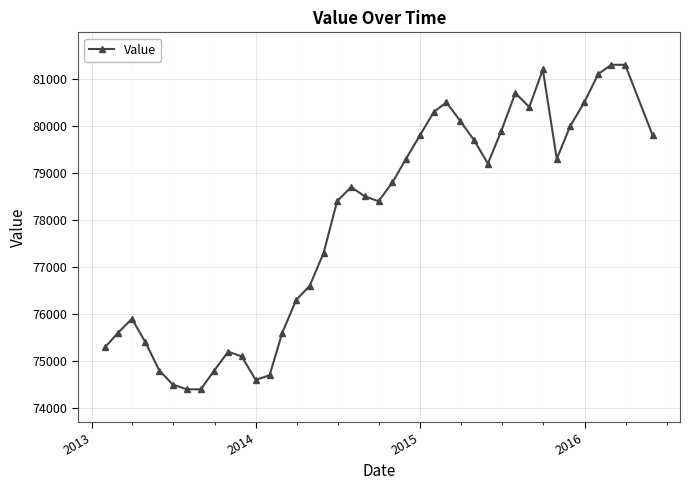

True or false: the data has more than 2 interior local peaks.

True